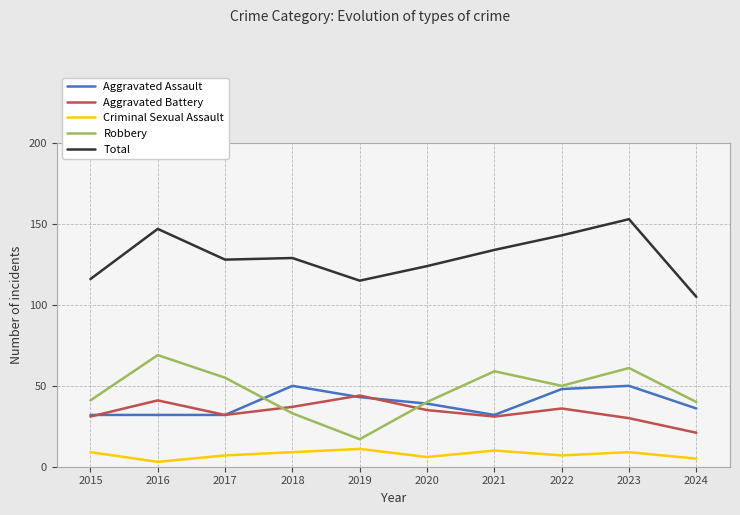

Which series has the largest total across all categories?

Total